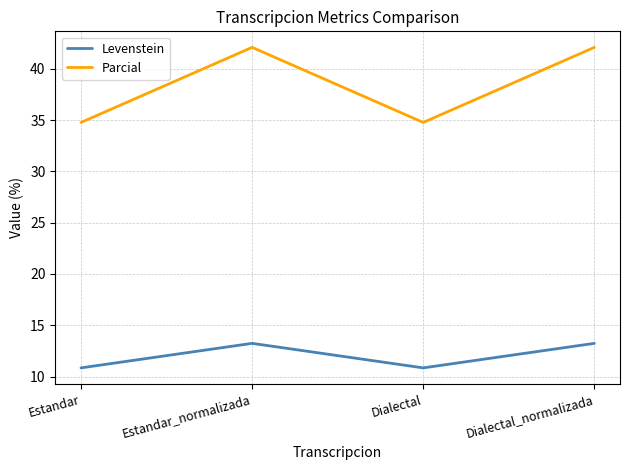

What is the maximum value shown in the chart?

42.1